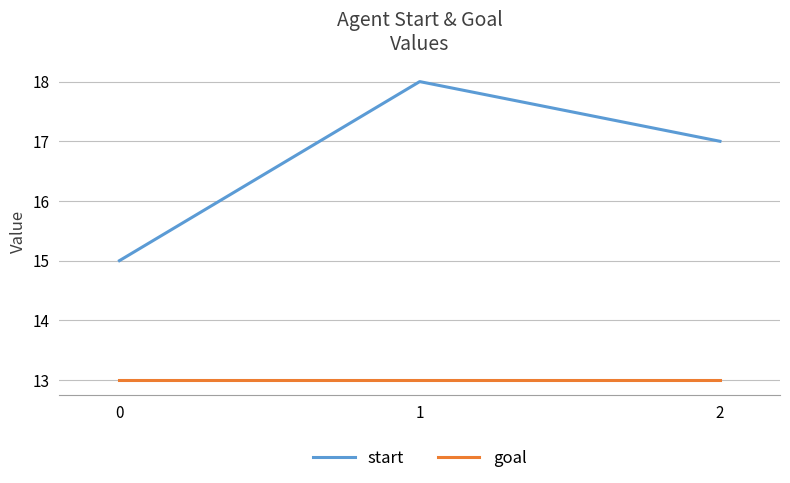

The value of start at 2 is 30. True or false?

False